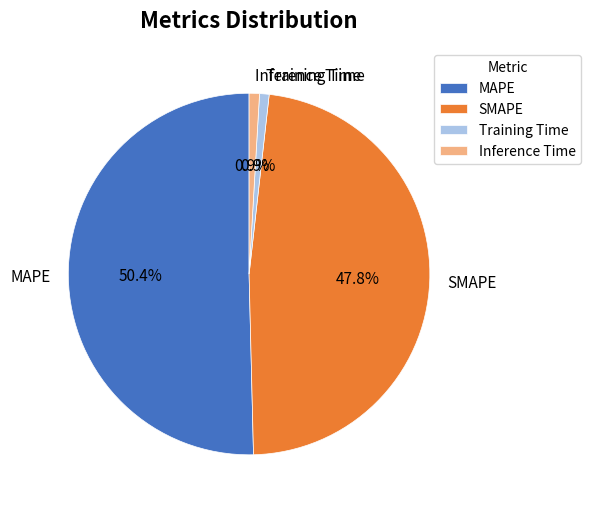

Count the number of slices in the pie.

4